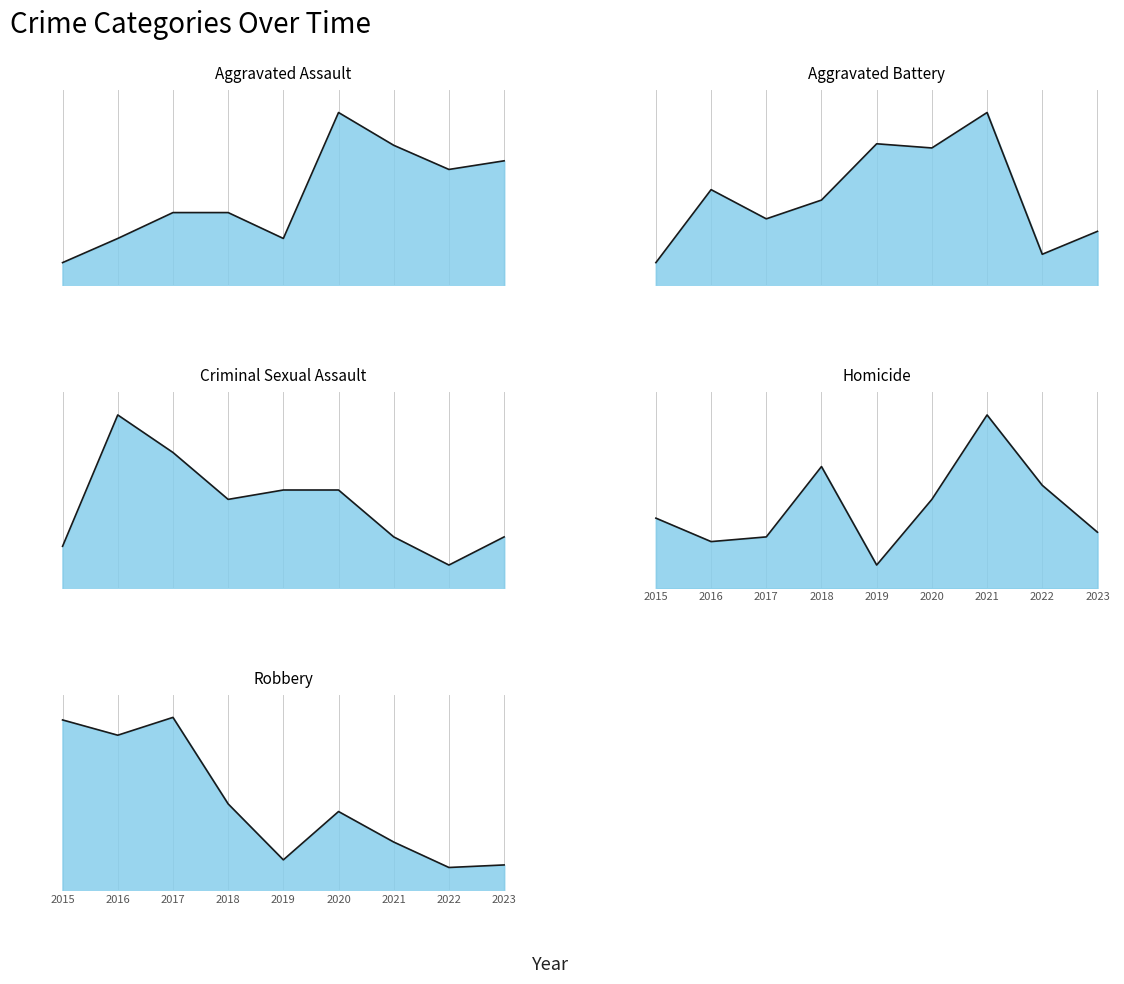

What is the smallest value displayed?

5